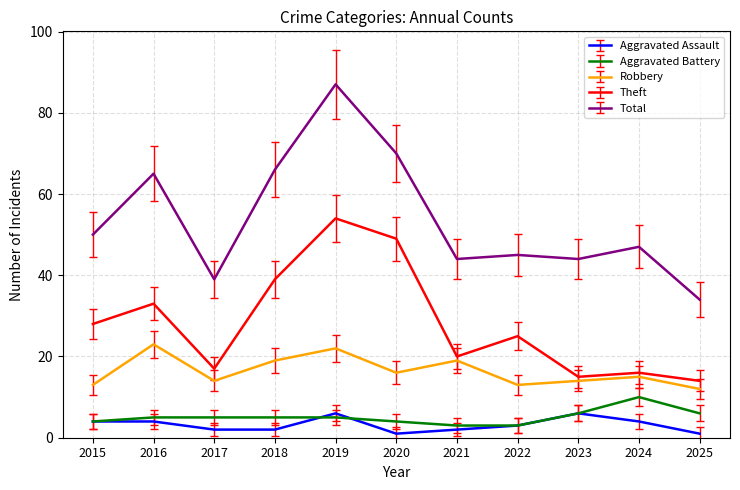

True or false: Robbery and Theft intersect in this chart.

False